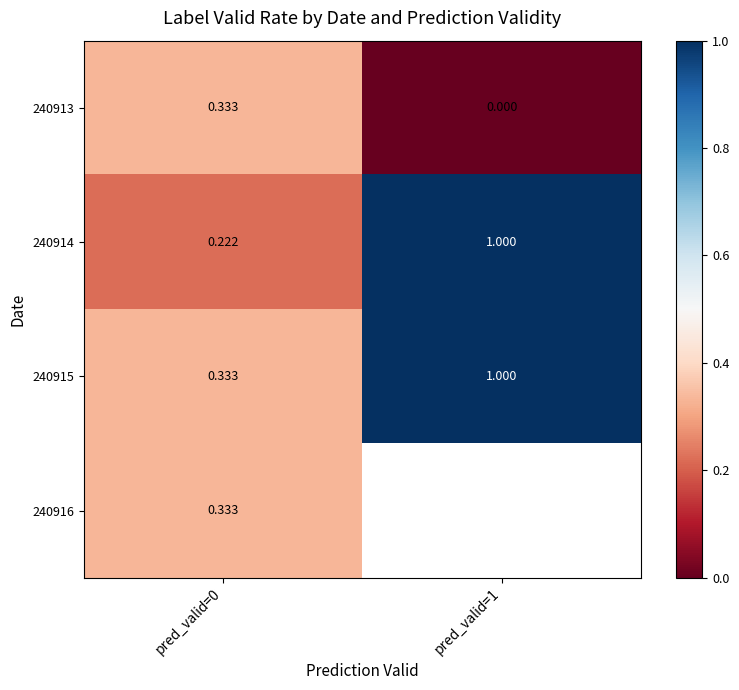

Is the value of 240915 at pred_valid=1 greater than the value of 240913 at pred_valid=0?

Yes